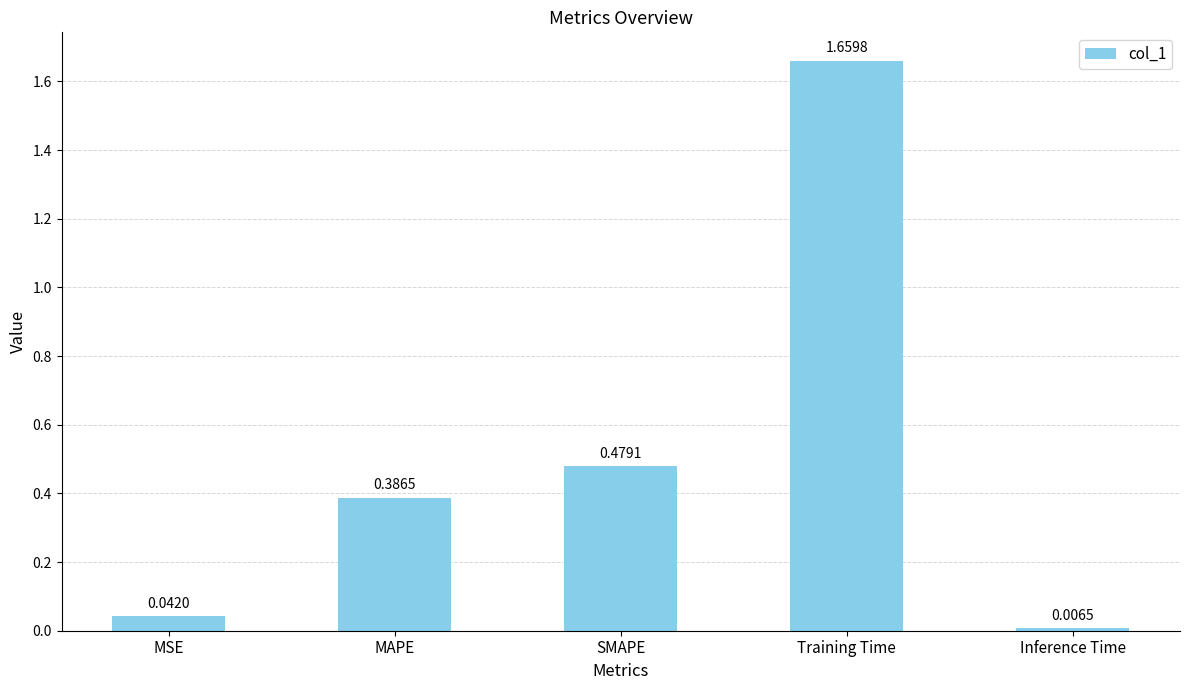

Does the chart contain any negative values?

No